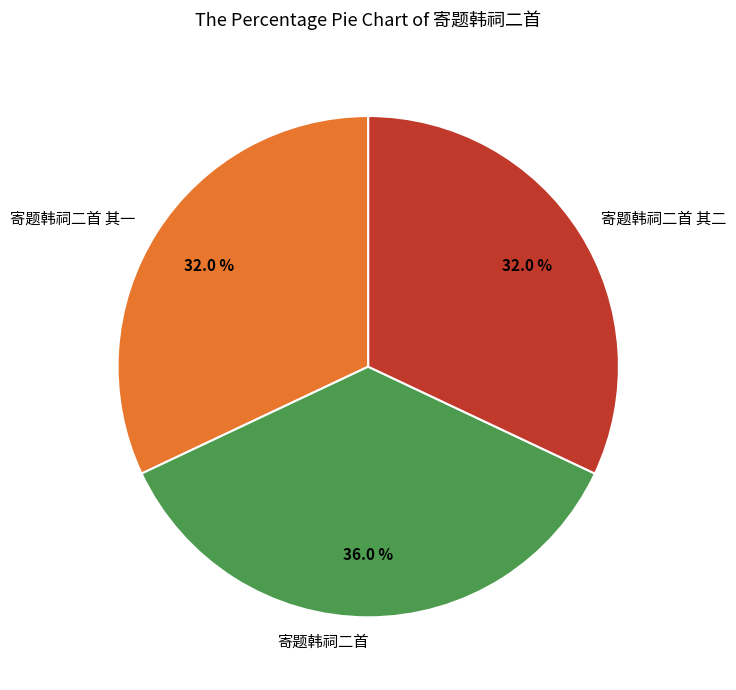

What is the ratio of the value at 寄题韩祠二首 to the value at 寄题韩祠二首 其一?

1.1